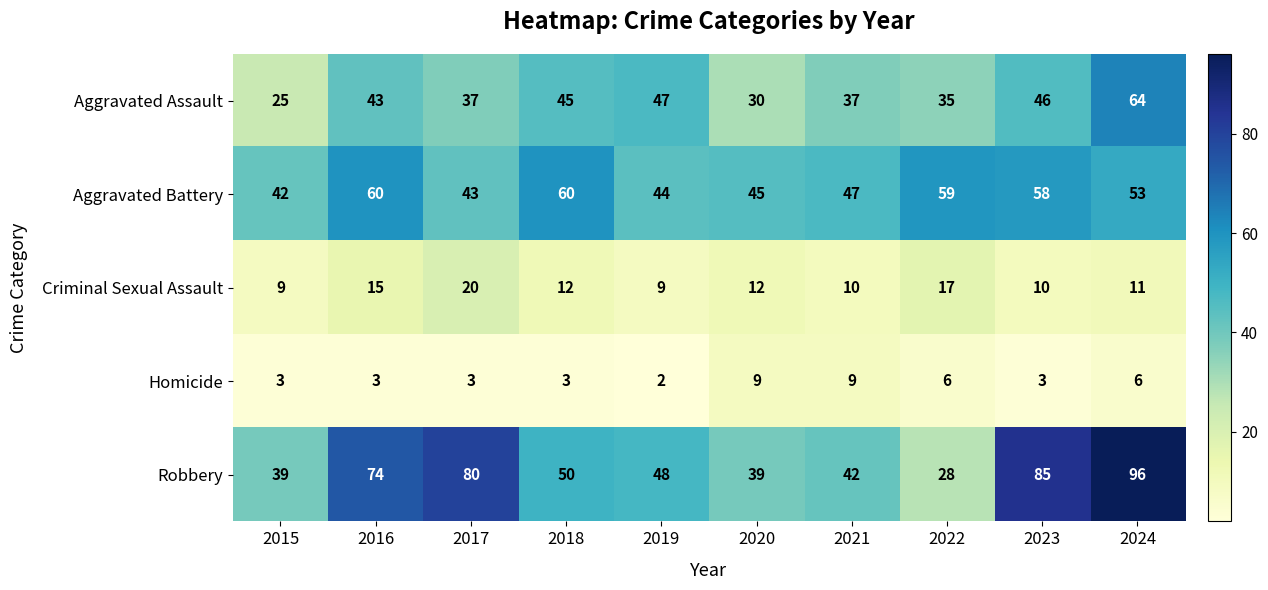

At which label is Criminal Sexual Assault closest to 14?

2016